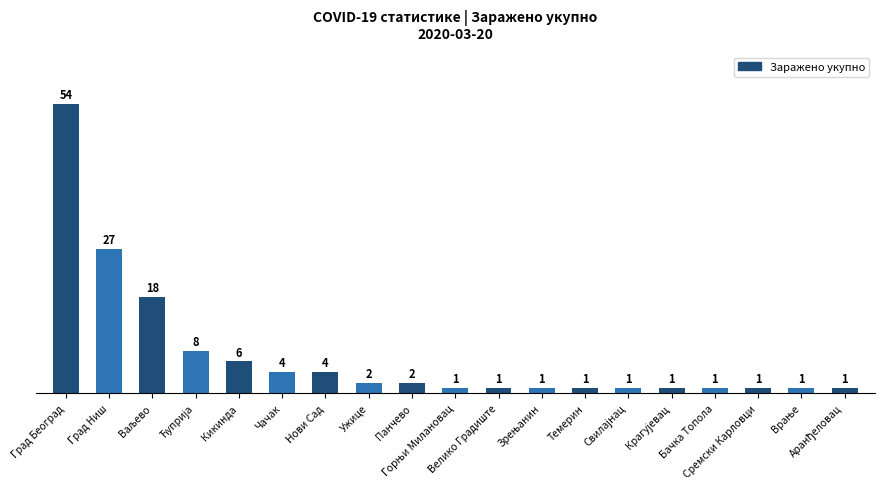

Reading right to left, transcribe all the data shown in this chart.

1	1	1	1	1	1	1	1	1	1	2	2	4	4	6	8	18	27	54